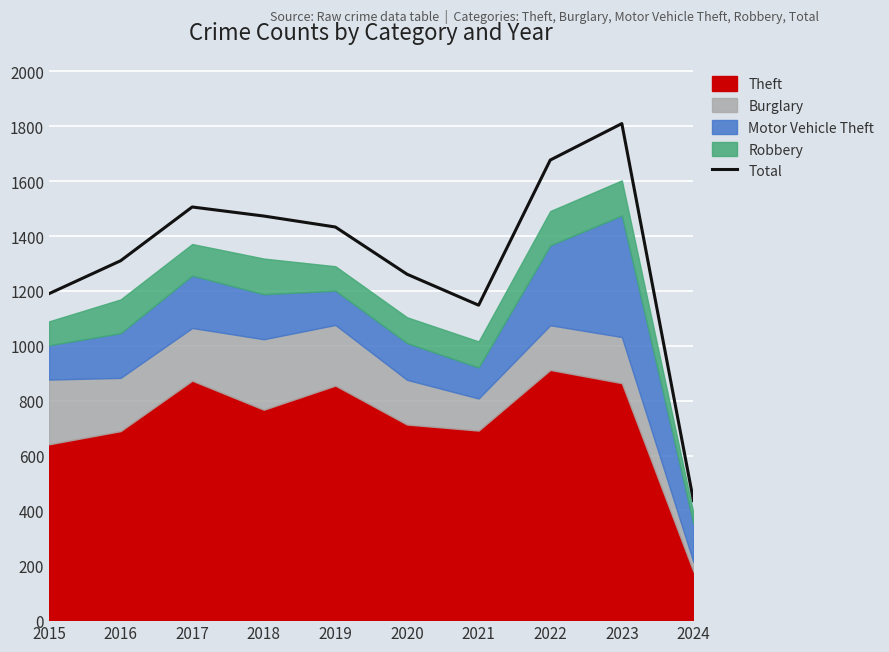

List the labels in order of value, largest first.

2023, 2022, 2017, 2018, 2019, 2016, 2020, 2015, 2021, 2024